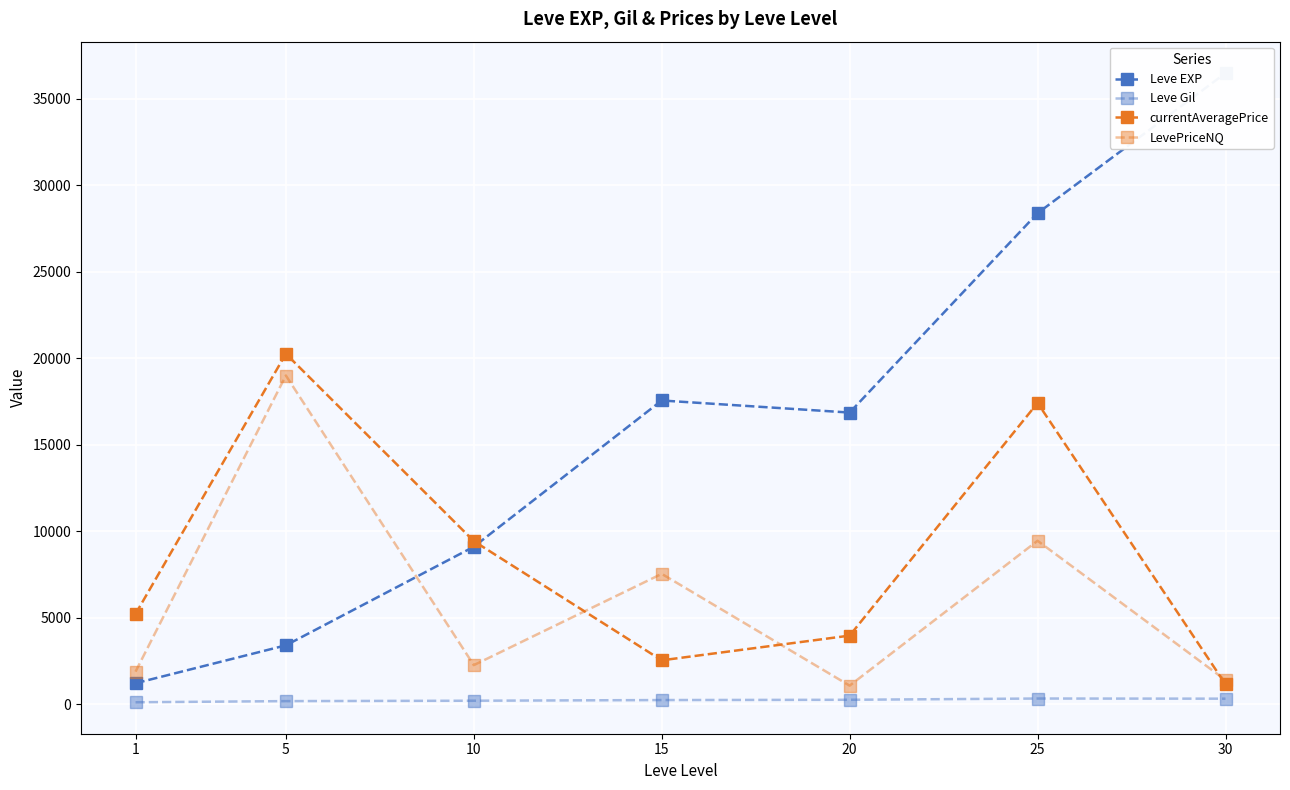

Reading left to right, extract all data points from this chart.

Leve EXP: 1=1213.3	5=3405.0	10=9106.7	15=17563.3	20=16865.0	25=28393.3	30=36492.5
Leve Gil: 1=113.3	5=180.0	10=202.8	15=241.3	20=257.0	25=329.7	30=320.8
currentAveragePrice: 1=5221.2	5=20263.5	10=9432.3	15=2538.7	20=3967.7	25=17420.7	30=1154.2
LevePriceNQ: 1=1883.7	5=19006.5	10=2260.2	15=7538.7	20=1074.5	25=9451.3	30=1395.5